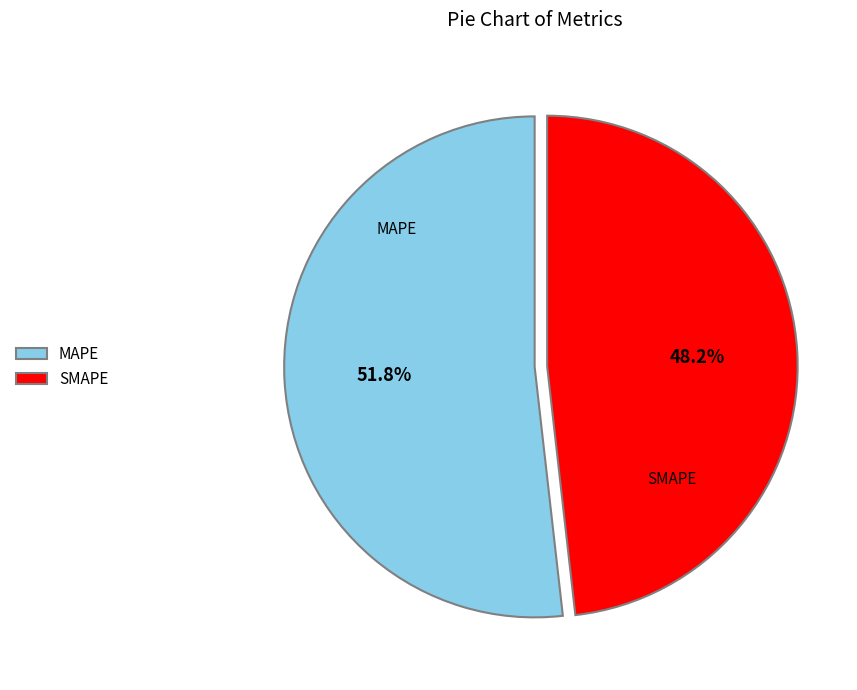

Do MAPE and SMAPE together represent more than half of the pie?

Yes